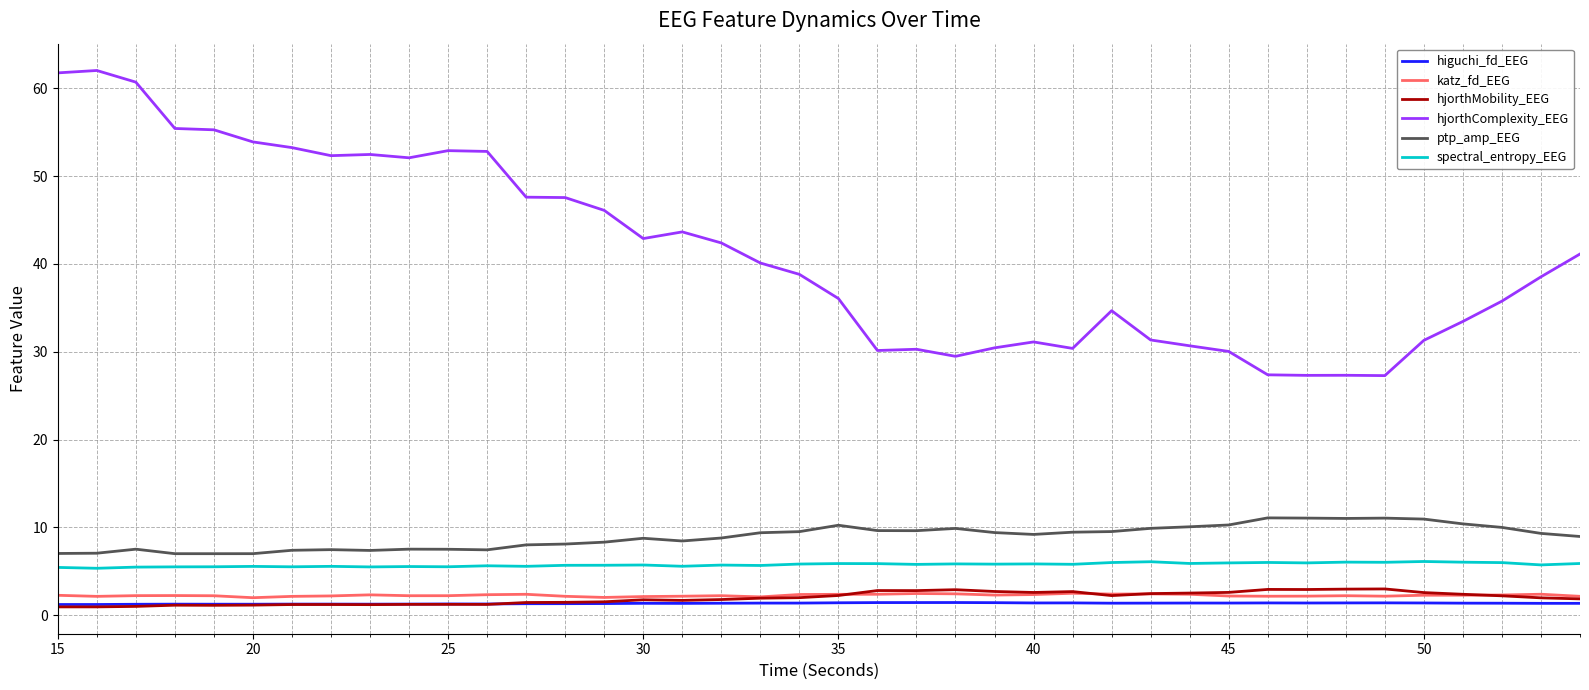

Which series has the largest range (max minus min)?

hjorthComplexity_EEG